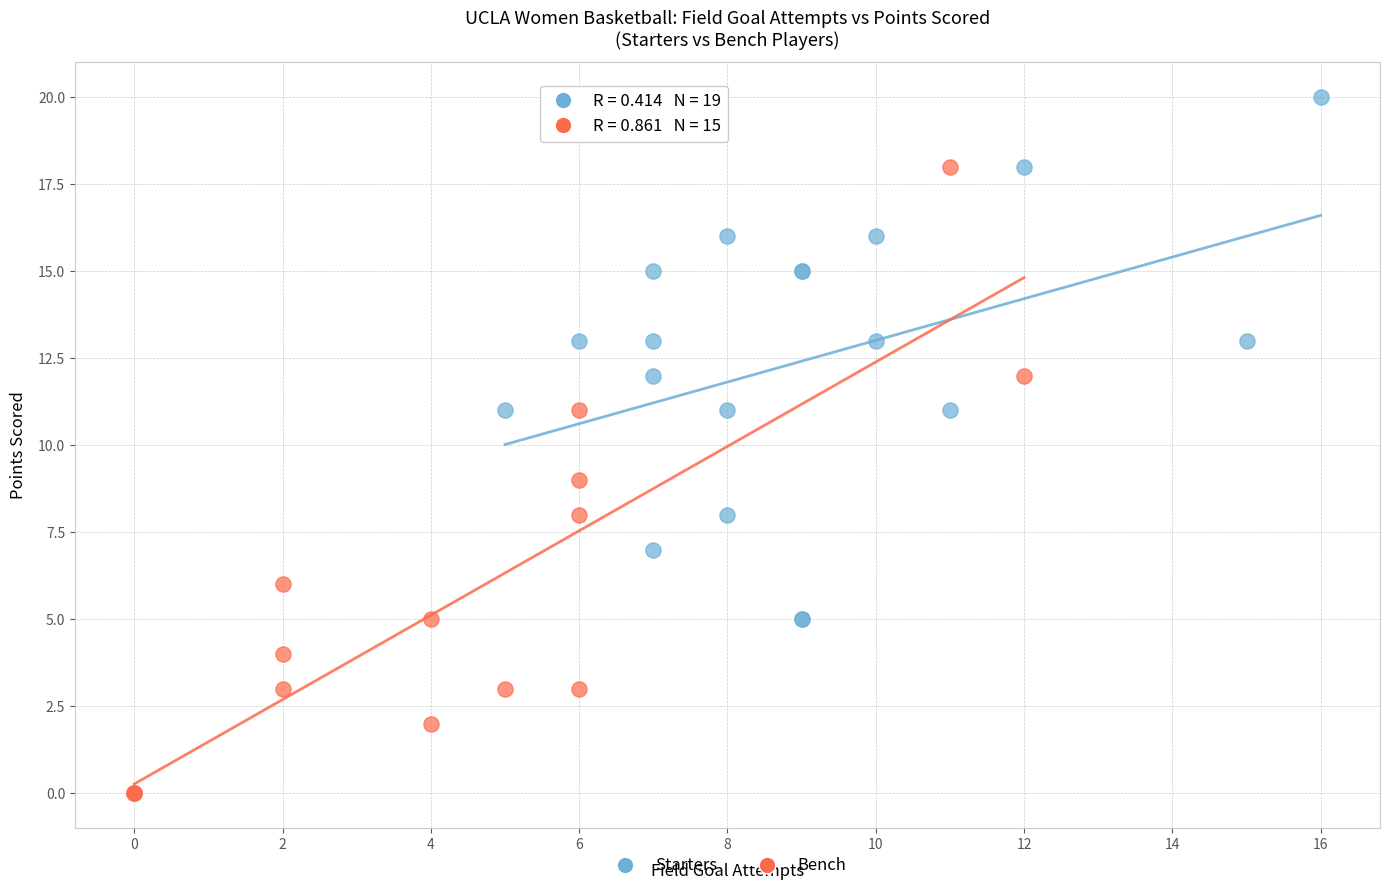

Which series reaches the maximum Y coordinate?

Starters